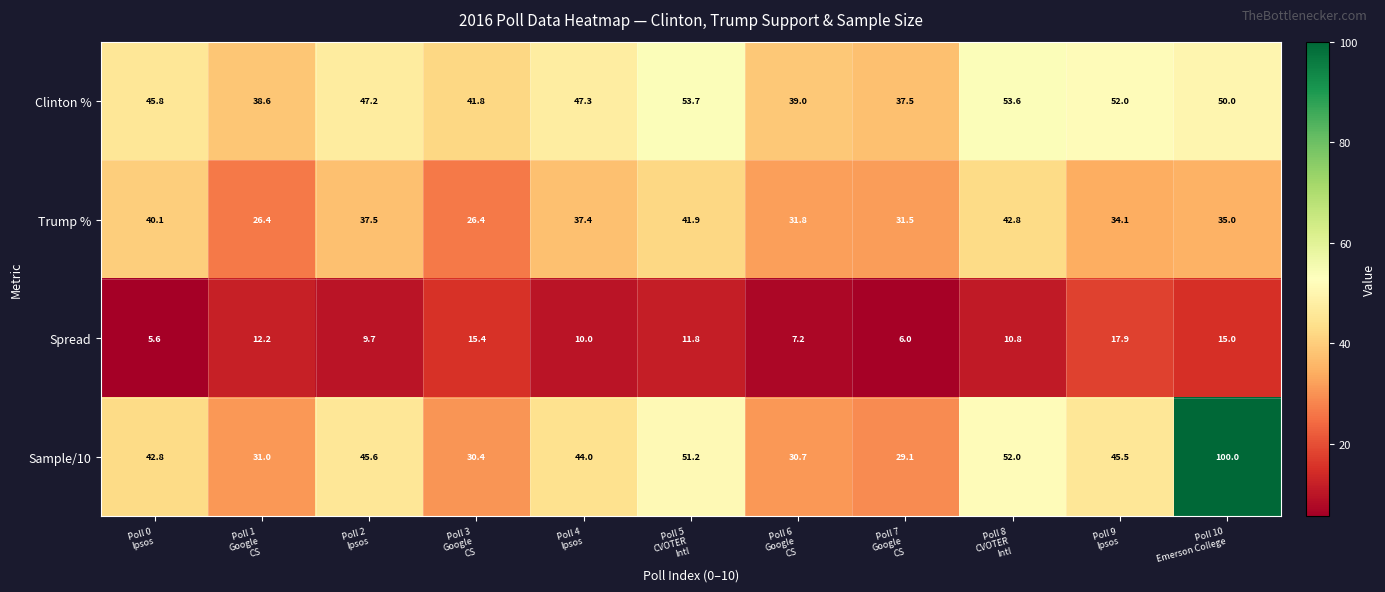

What is the maximum value shown in the chart?

100.0